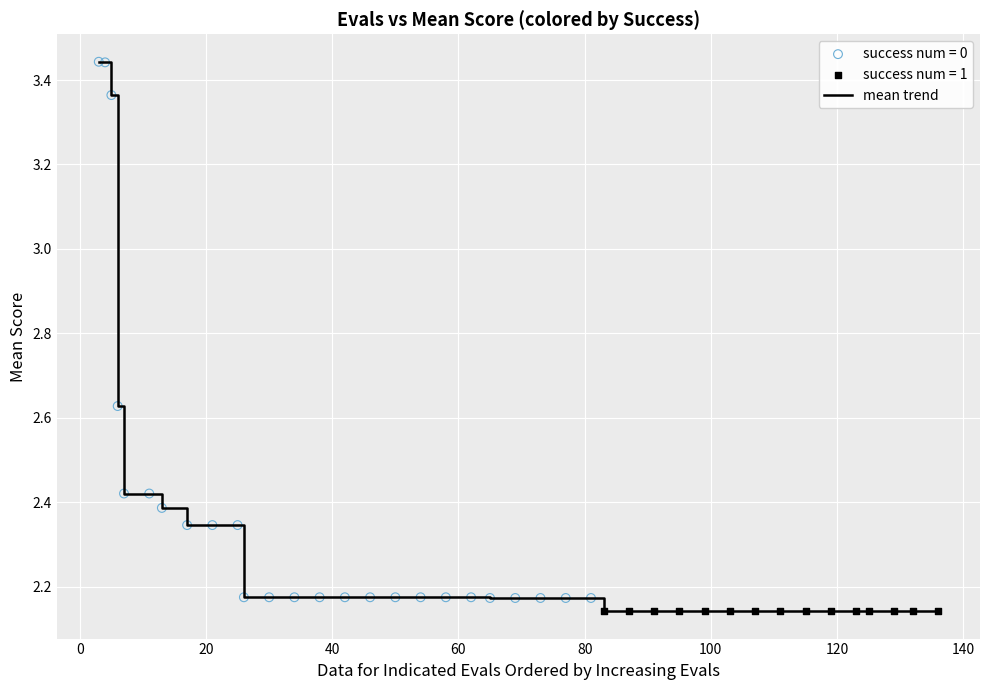

Does the chart have visible grid lines?

Yes